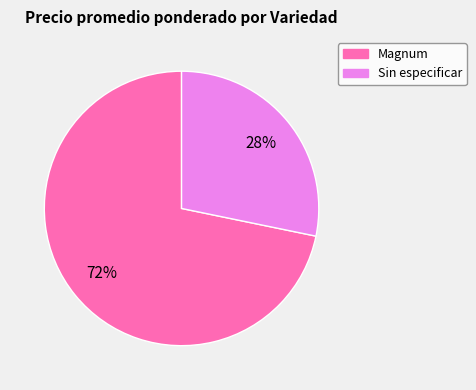

Approximately how many times larger is the value at Sin especificar compared to Magnum?

0.4